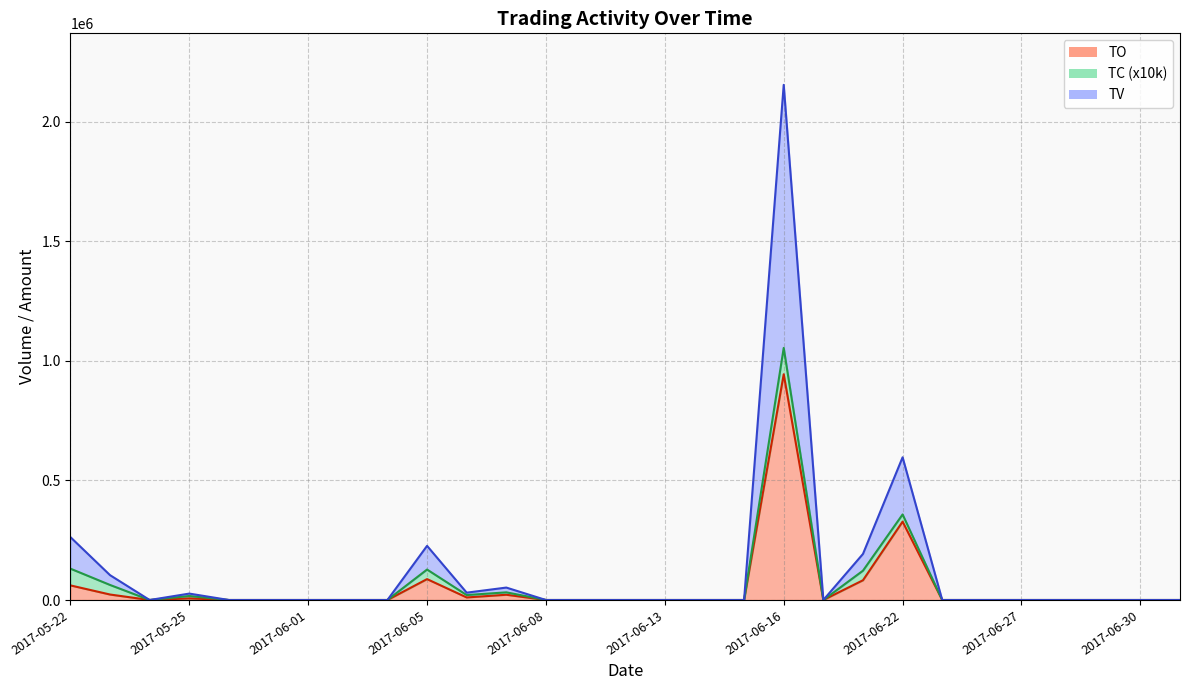

Where is TV nearest to the value 1077000?

2017-06-22